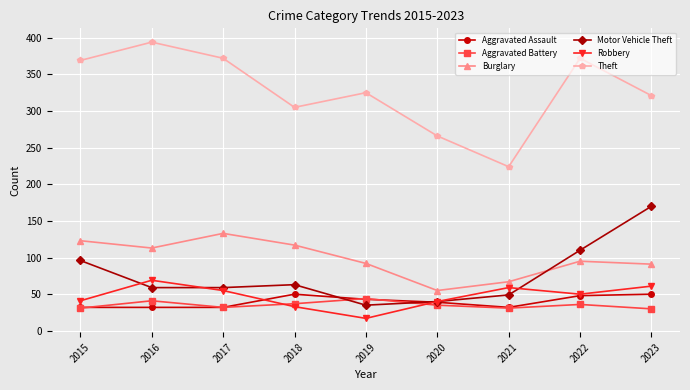

How many intersections are there between Aggravated Battery and Robbery?

2